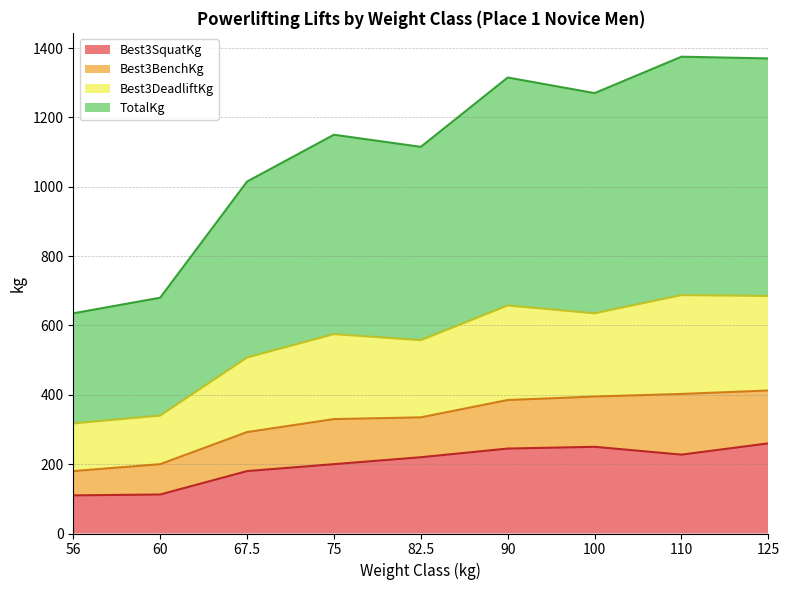

How many data points in Best3SquatKg are less than 220?

4